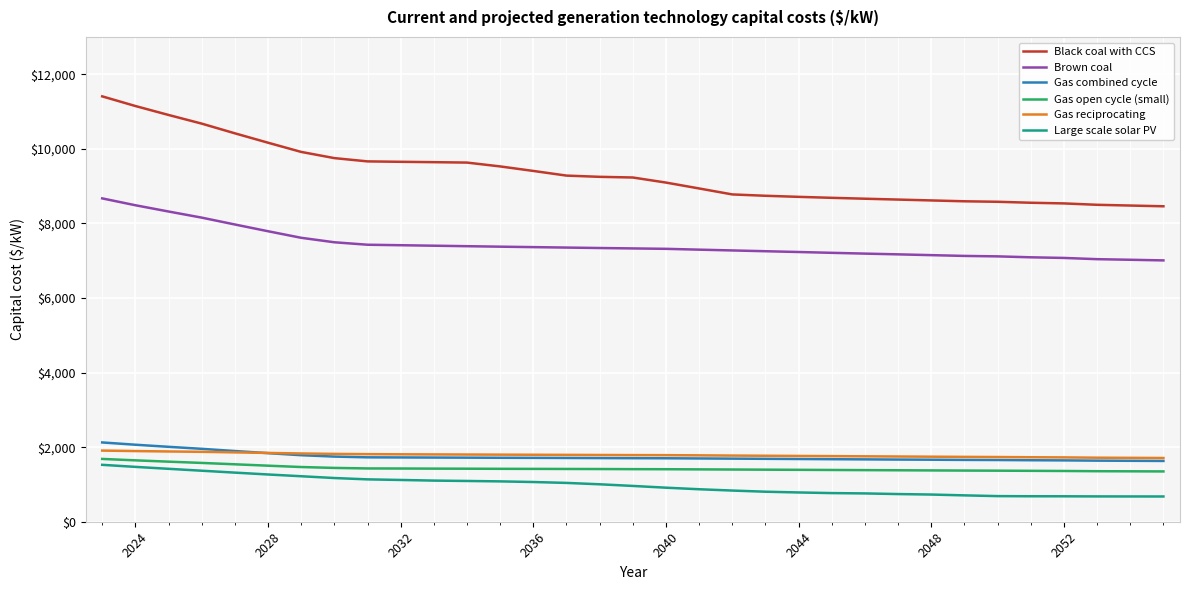

Which series has the largest total across all categories?

Black coal with CCS